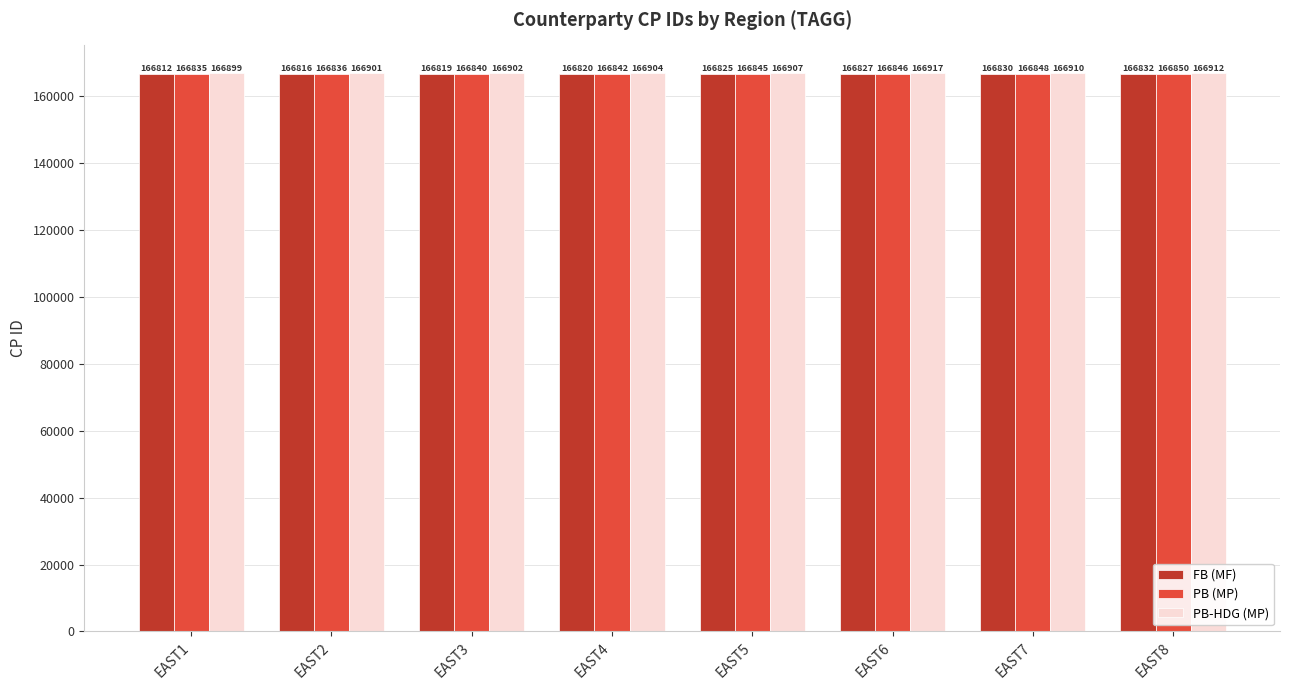

Read the PB-HDG (MP) value at EAST2, to the nearest 5.

166900